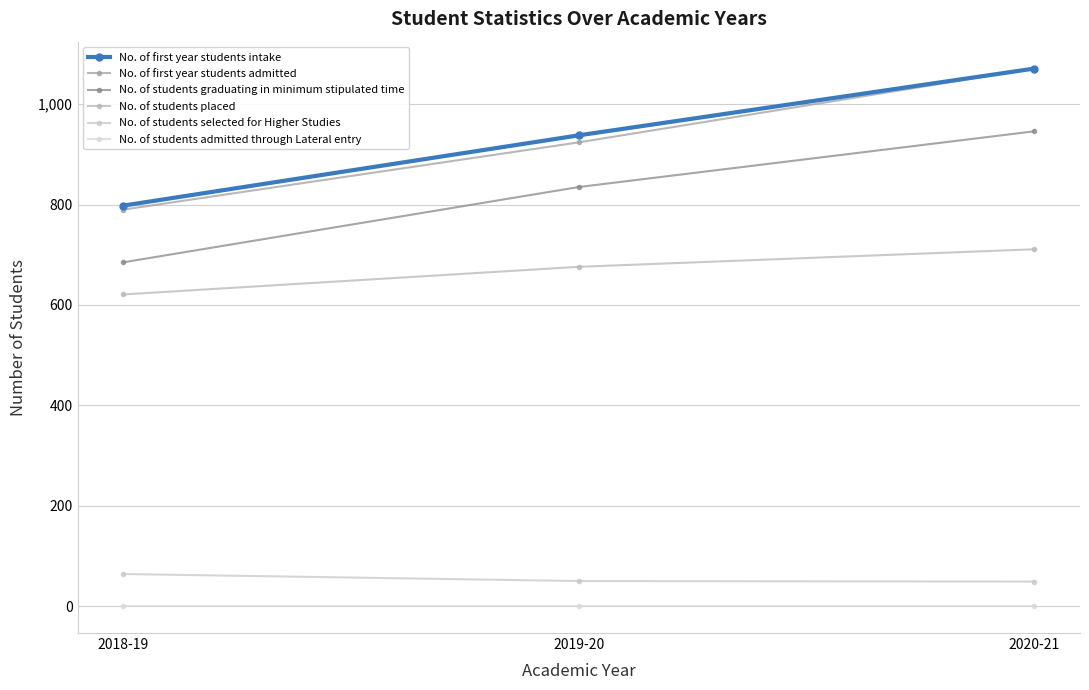

What is the total value across all series at 2020-21?

3848